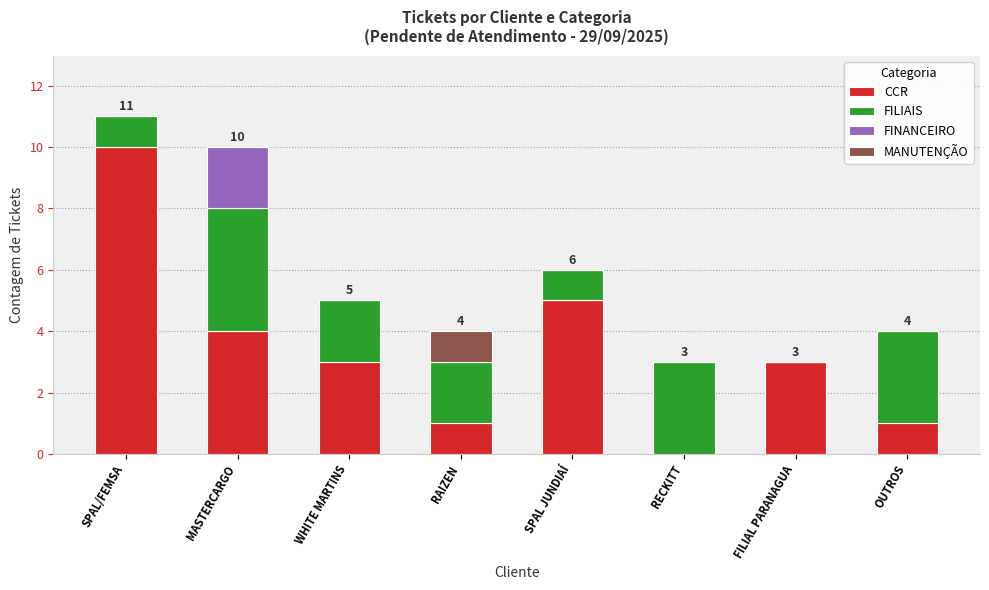

What is the total value across all series at MASTERCARGO?

10